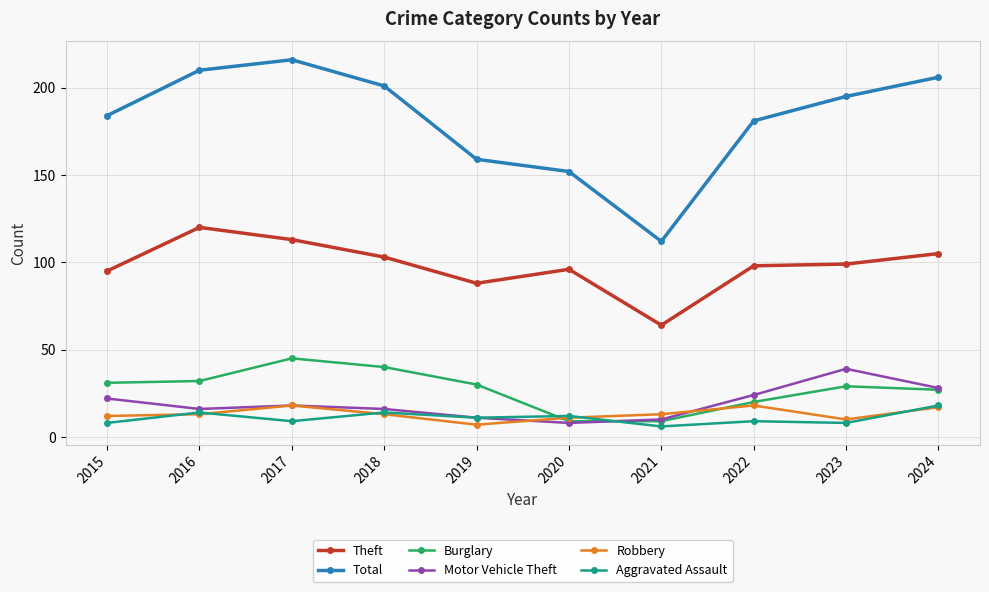

What is the value of the Theft point at the 3rd from the left?

113